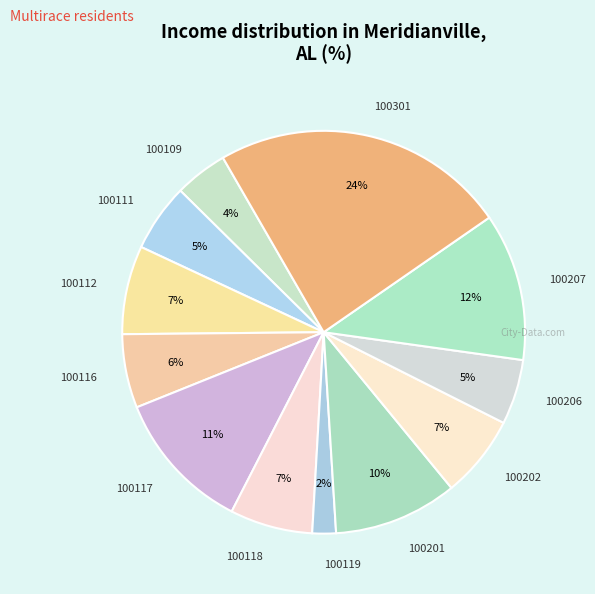

Between 100301 and 100119, which is larger?

100301